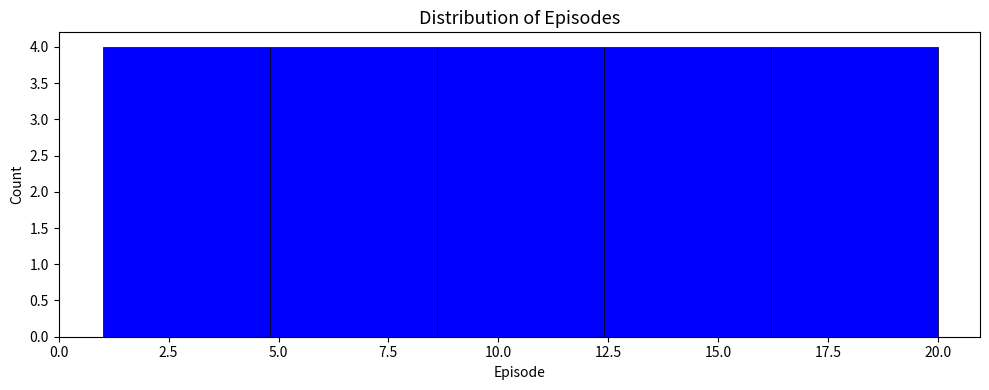

Reading left to right, transcribe this chart: for each bar, give the range it covers on the x-axis and its height. Neither the bar edges nor the heights are printed on the chart, so give them approximately, as read against the axes.

1.0 to 4.8: 4
4.8 to 8.6: 4
8.6 to 12.4: 4
12.4 to 16.2: 4
16.2 to 20.0: 4